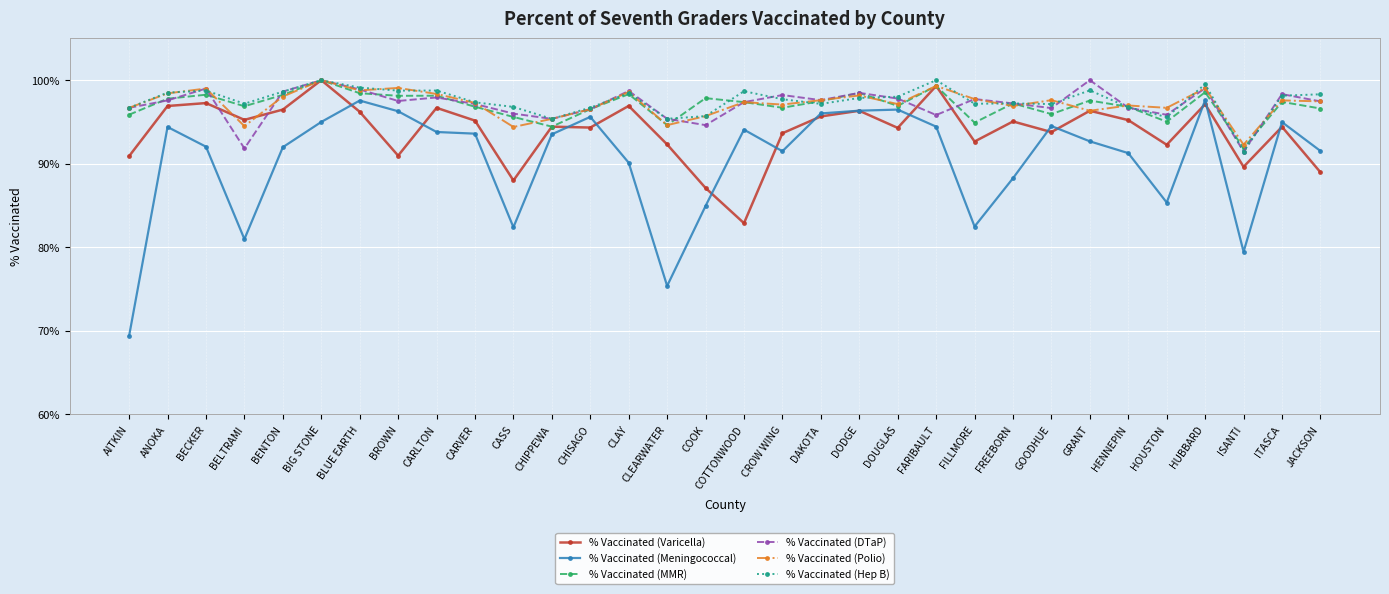

Rank the categories by % Vaccinated (MMR) value from lowest to highest.

ISANTI, CHIPPEWA, CLEARWATER, FILLMORE, HOUSTON, CASS, AITKIN, GOODHUE, CHISAGO, JACKSON, CROW WING, HENNEPIN, CARVER, BELTRAMI, DOUGLAS, FREEBORN, COTTONWOOD, ITASCA, DAKOTA, GRANT, ANOKA, COOK, BROWN, CARLTON, BENTON, BECKER, CLAY, BLUE EARTH, DODGE, HUBBARD, FARIBAULT, BIG STONE